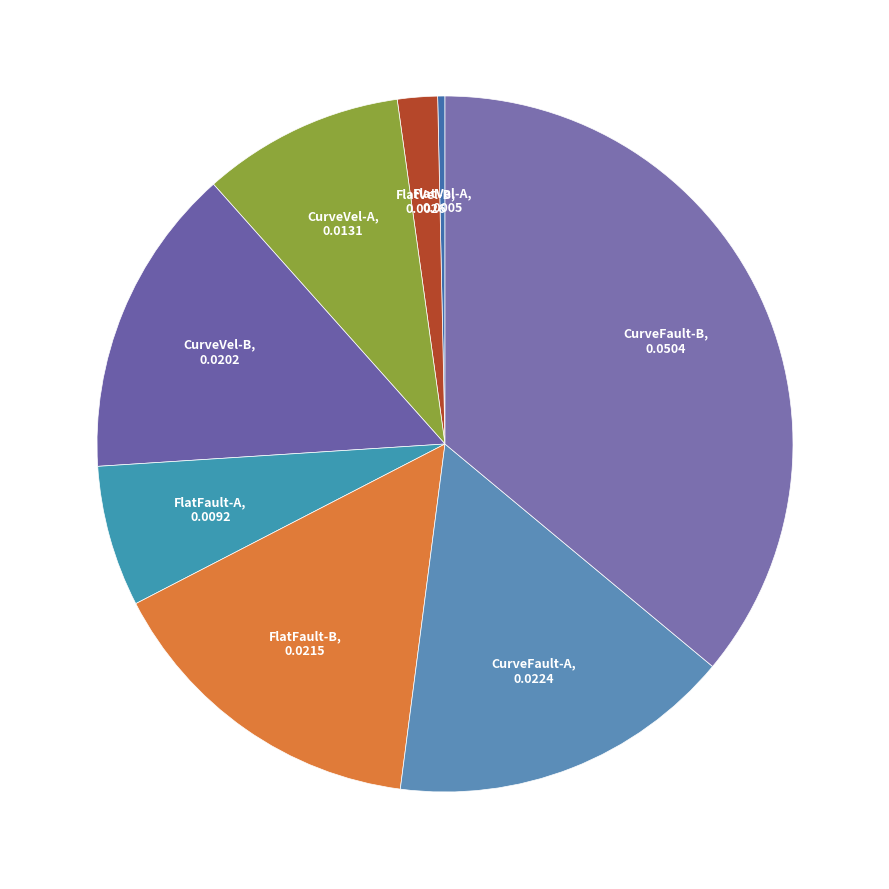

How many slices are in this pie chart?

8